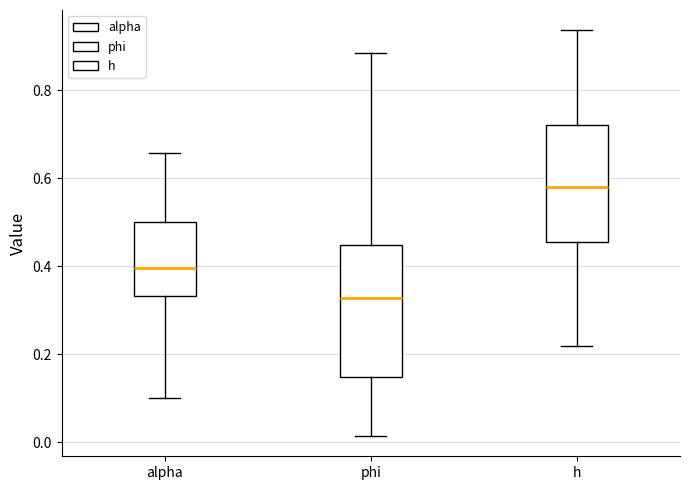

Reading left to right, read every box against the y-axis: the position of its median line, the range the box covers, and the ends of its whiskers. The values are not printed on the chart, so give them approximately, as read against the axis.

alpha: median 0.40, box 0.34 to 0.50, whiskers 0.10 to 0.66
phi: median 0.32, box 0.14 to 0.44, whiskers 0.02 to 0.88
h: median 0.58, box 0.46 to 0.72, whiskers 0.22 to 0.94